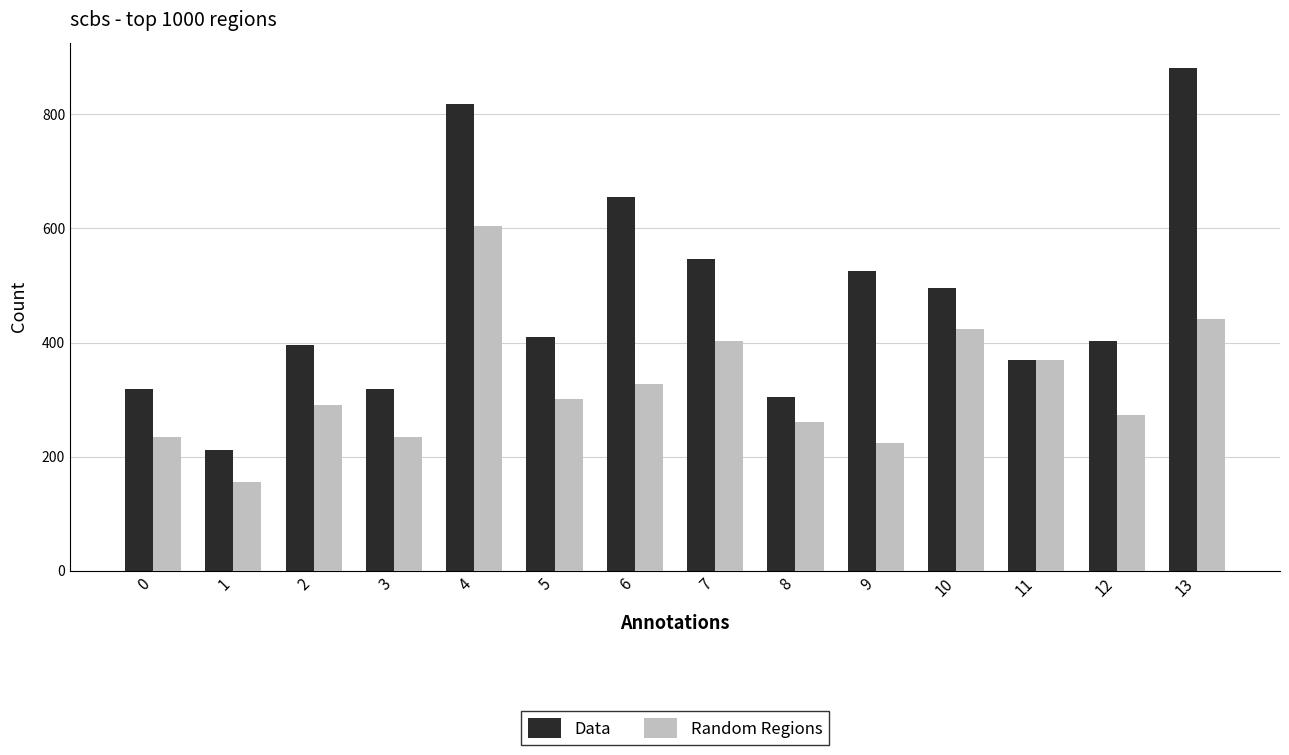

Reading left to right, list all the values displayed in this chart.

Data: 0=318.4	1=212.2	2=395.2	3=318.4	4=818.7	5=409.3	6=654.9	7=545.8	8=304.1	9=524.7	10=495.6	11=369.7	12=402.4	13=881.6
Random Regions: 0=234.7	1=156.5	2=291.4	3=234.7	4=603.6	5=301.8	6=327.5	7=402.4	8=260.5	9=224.7	10=424.5	11=369.7	12=272.9	13=440.8